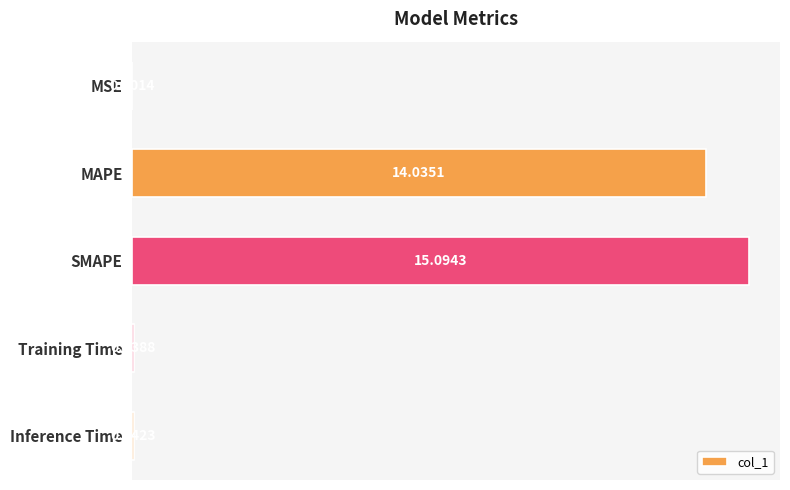

What is the sum of all values?

29.2